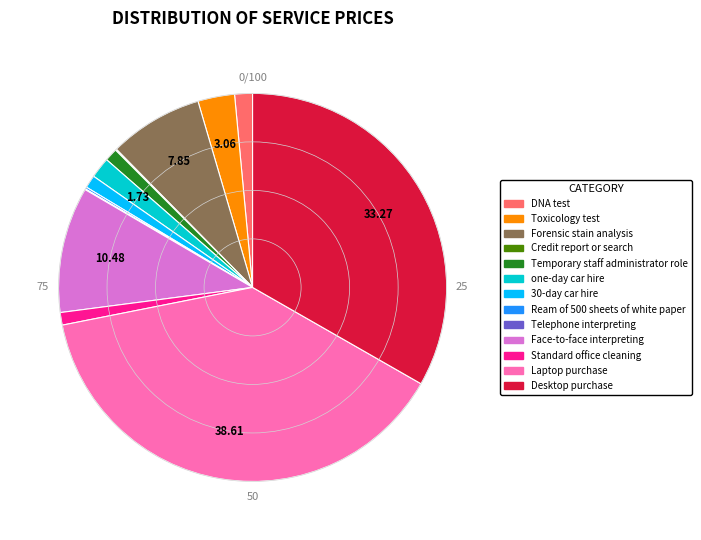

Which category has the biggest portion of the pie?

Laptop purchase